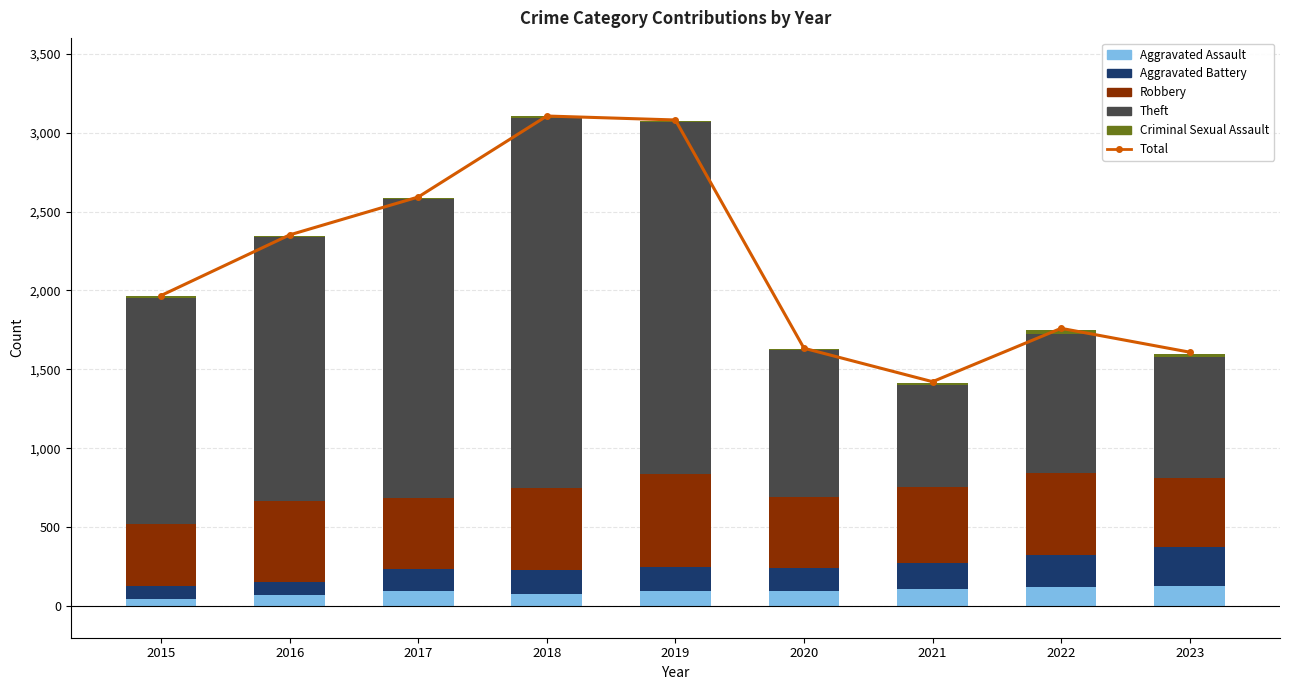

What is the sum of the Aggravated Assault values at 2016 and 2017?

166